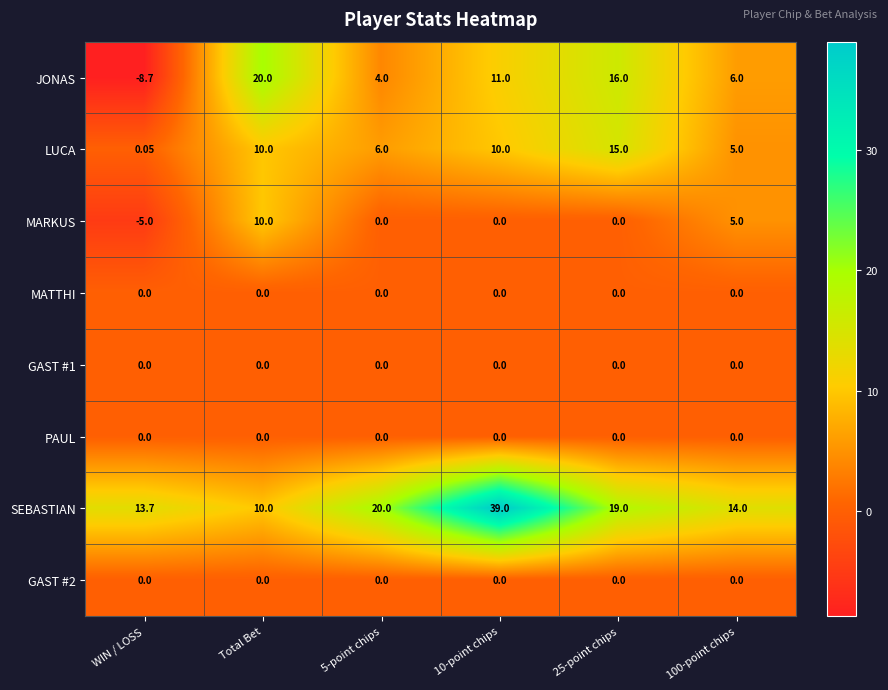

How many negative values does the JONAS series have?

1